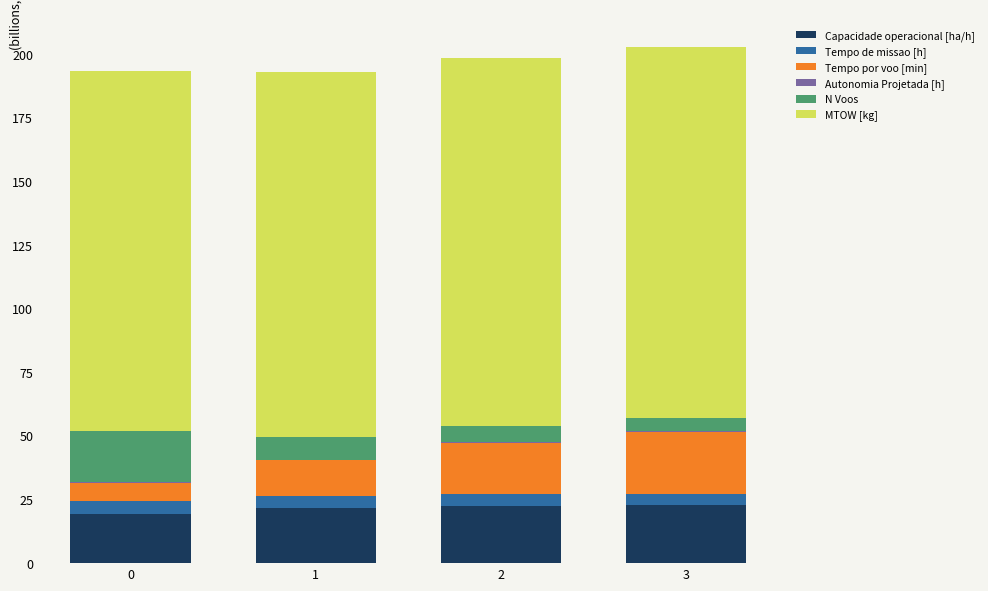

The value of N Voos at 2 is 9.8. True or false?

False